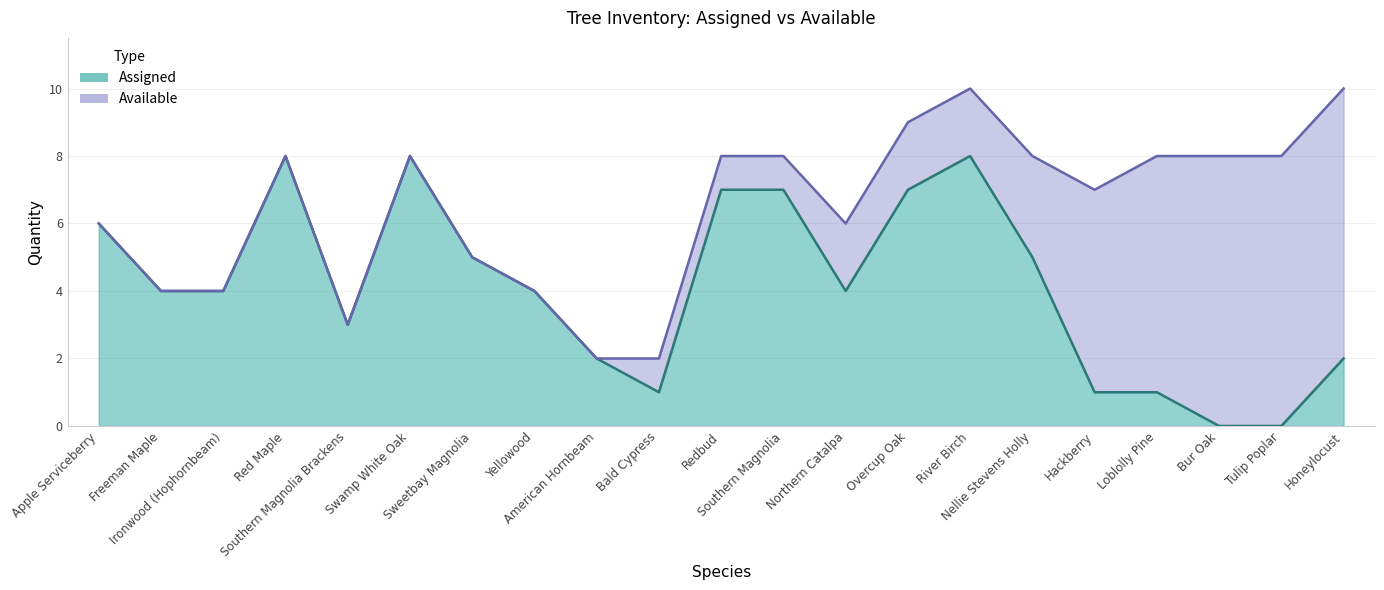

Rank the categories by value from highest to lowest.

Red Maple, Swamp White Oak, River Birch, Redbud, Southern Magnolia, Overcup Oak, Apple Serviceberry, Sweetbay Magnolia, Nellie Stevens Holly, Freeman Maple, Ironwood (Hophornbeam), Yellowood, Northern Catalpa, Southern Magnolia Brackens, American Hornbeam, Honeylocust, Bald Cypress, Hackberry, Loblolly Pine, Bur Oak, Tulip Poplar